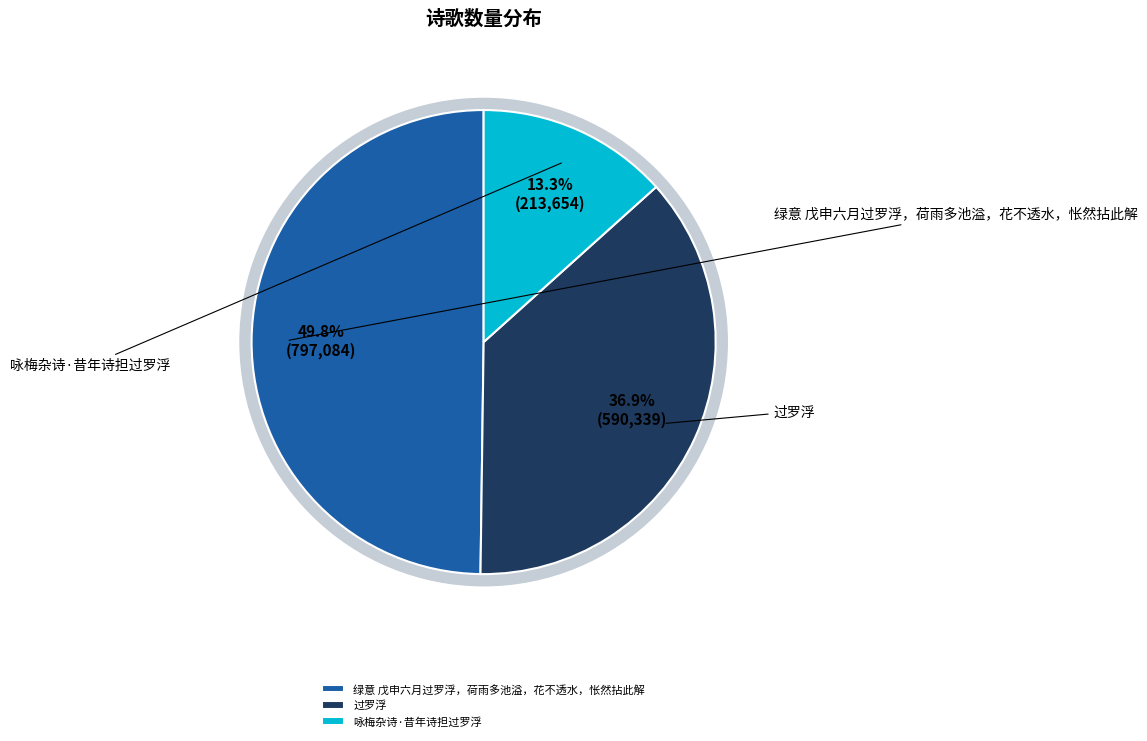

Is there any slice that represents more than half of the pie?

No